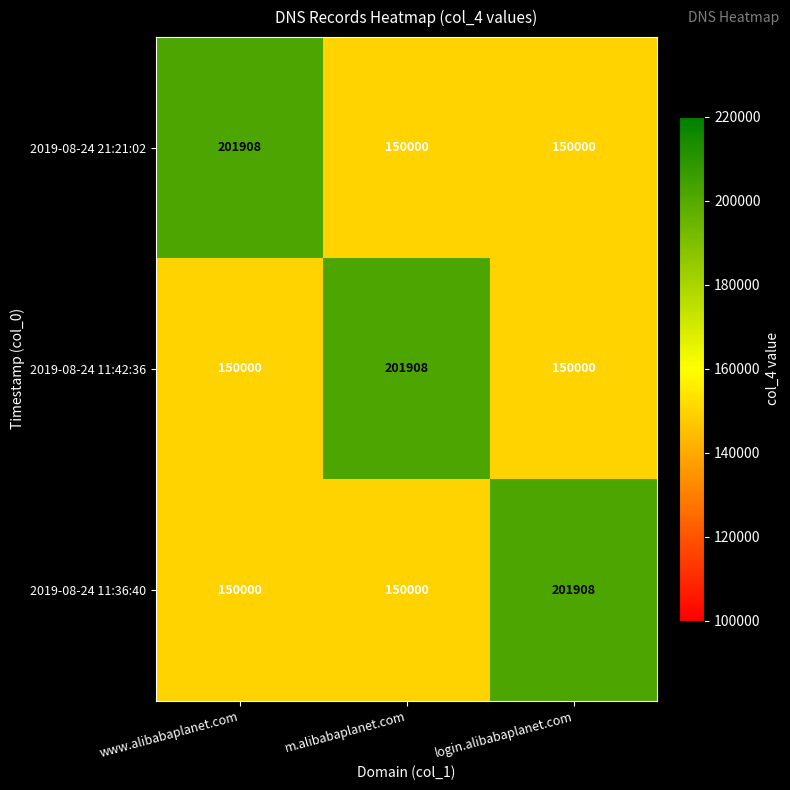

Count the 2019-08-24 21:21:02 values in the range 150000 to 201908.

3